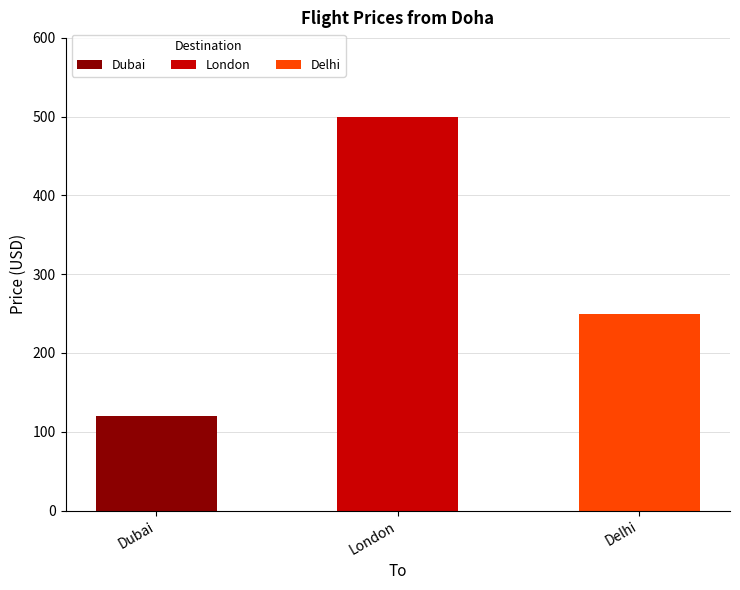

How many values exceed 250?

1